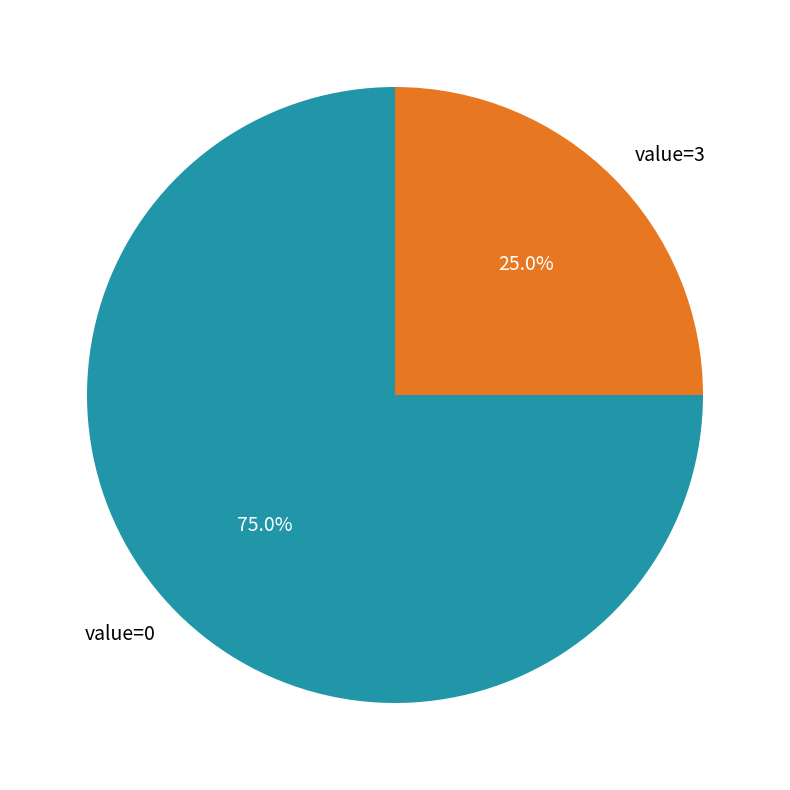

The value=0 slice represents 75% of the pie. True or false?

True